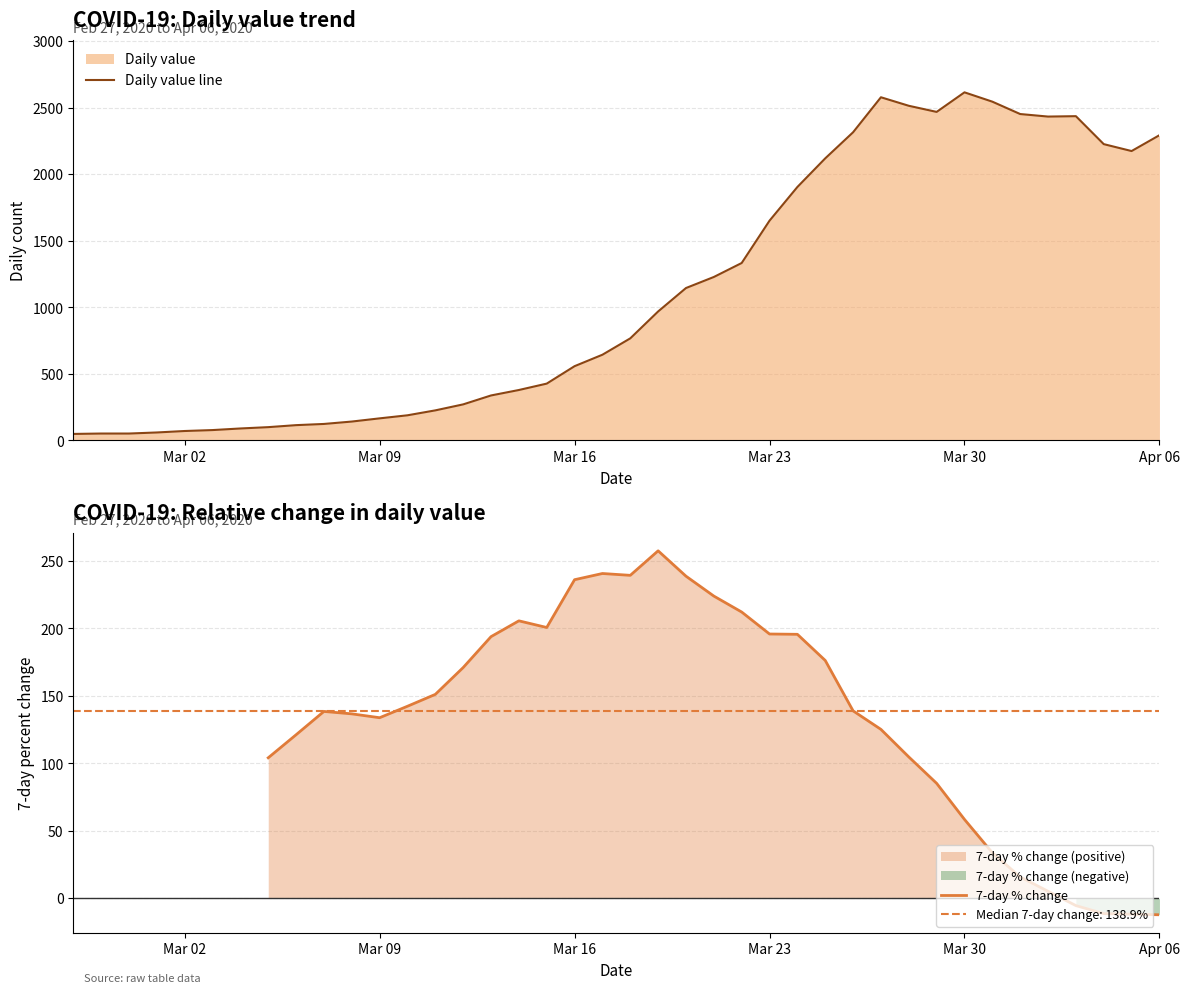

What is the maximum value for Daily value line?

2615